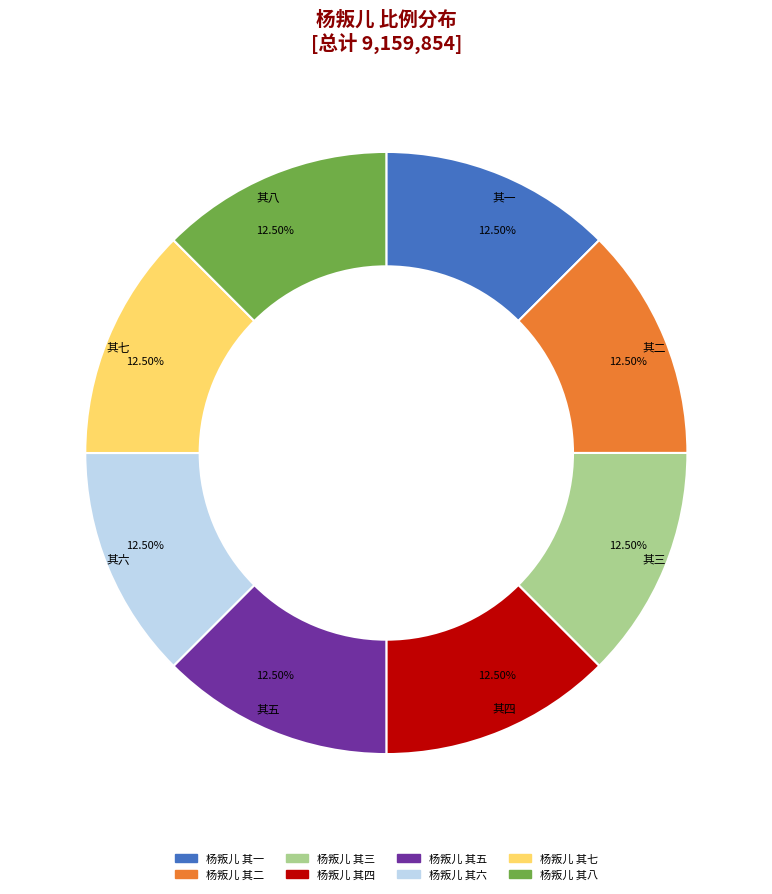

Count the number of slices in the pie.

8